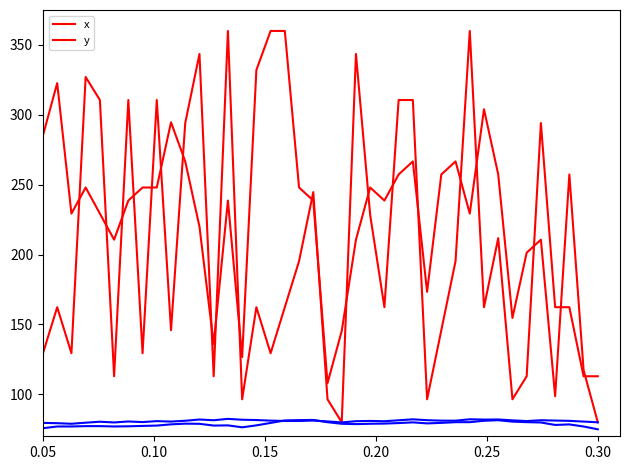

What value does the y series have at 0.25?

229.3